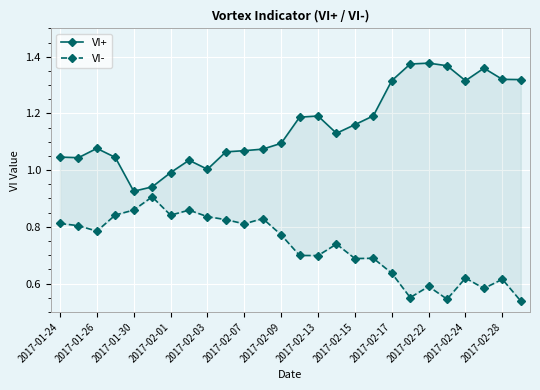

In VI+, how many points are lower than both neighbors (excluding endpoints)?

5